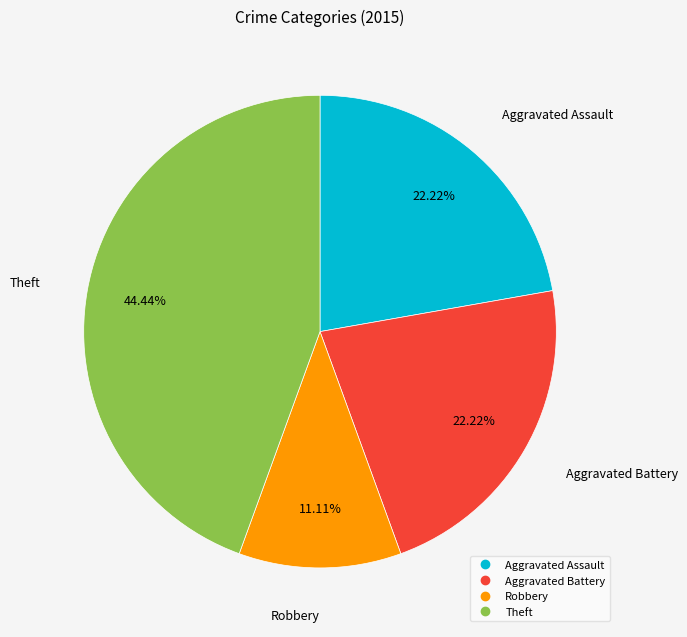

Combined, what portion of the pie is Aggravated Assault and Aggravated Battery?

44.4%